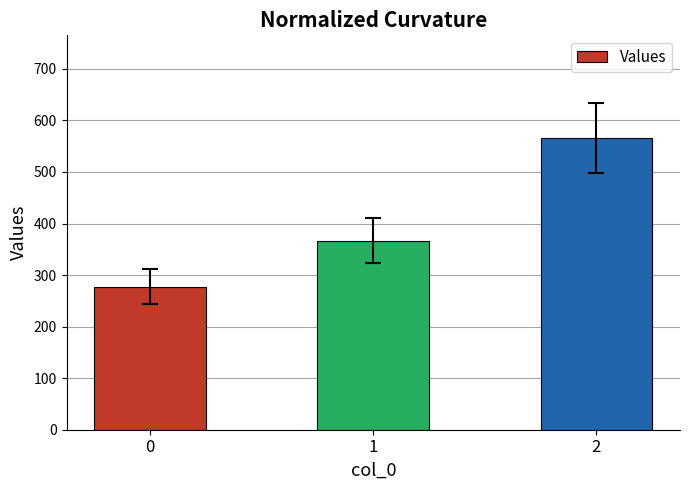

What is the difference between the maximum and minimum values?

288.9